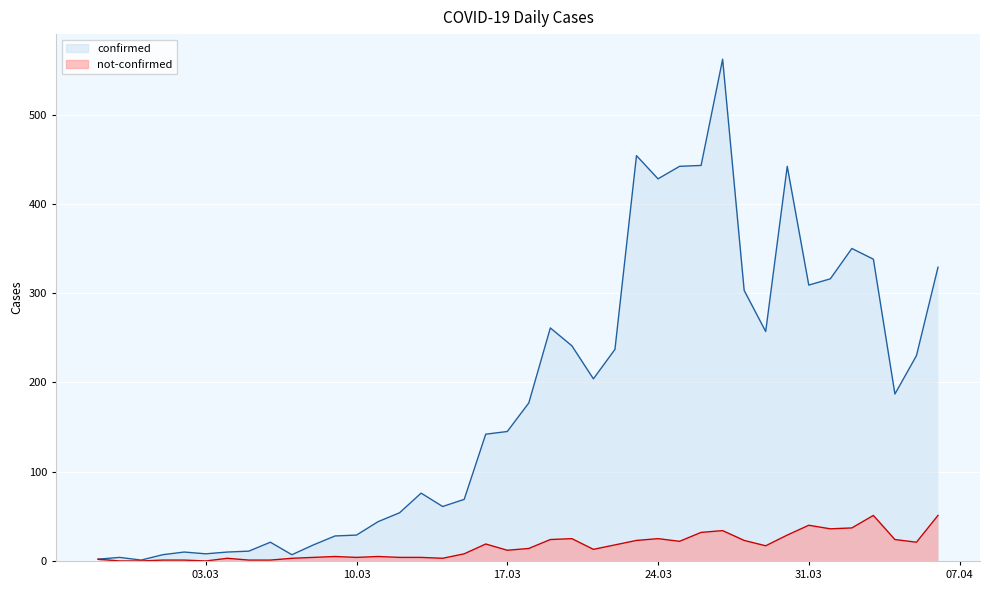

What are all the series names shown in the legend?

confirmed, not-confirmed